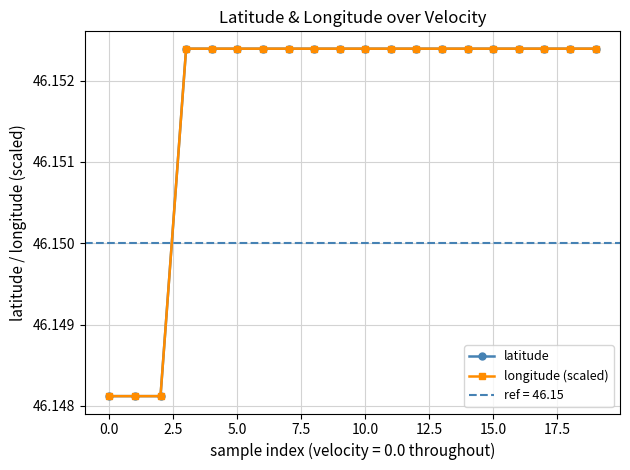

The value of longitude (scaled) at 0.0 is 11.5. True or false?

False